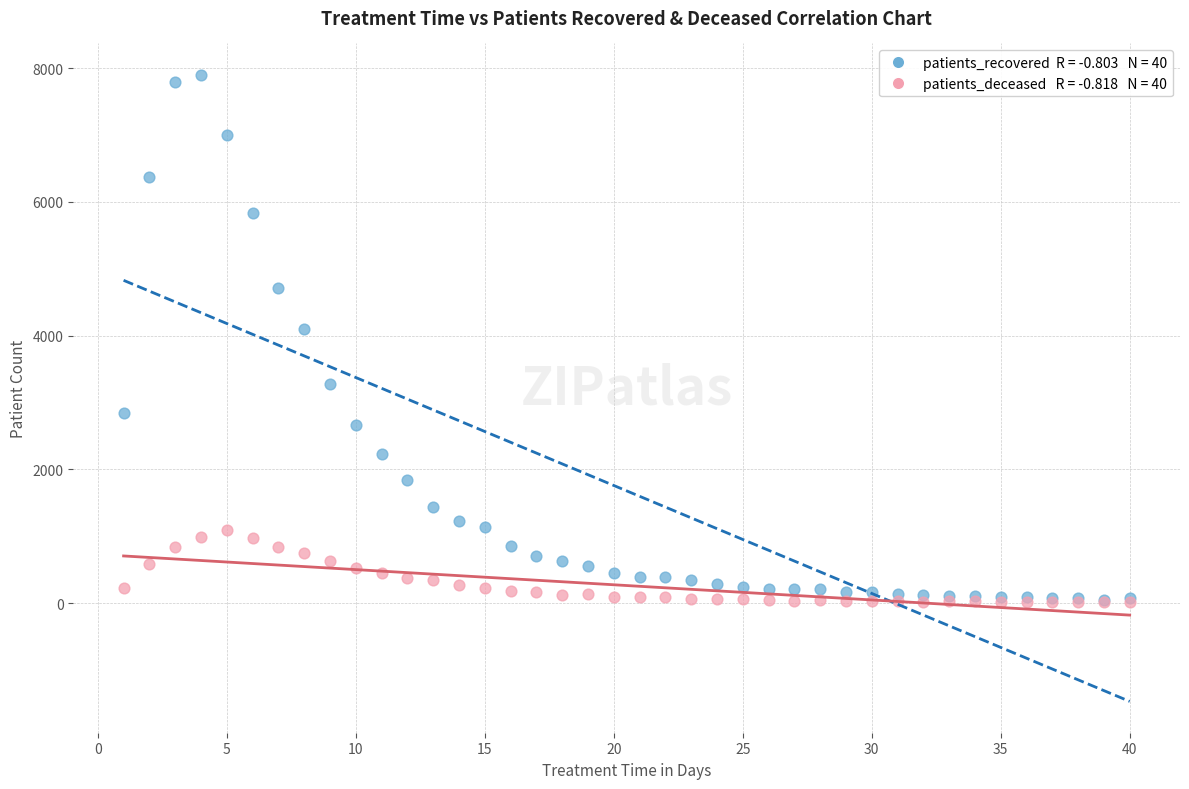

Across all series, what Y value is closest to 3954?

4096